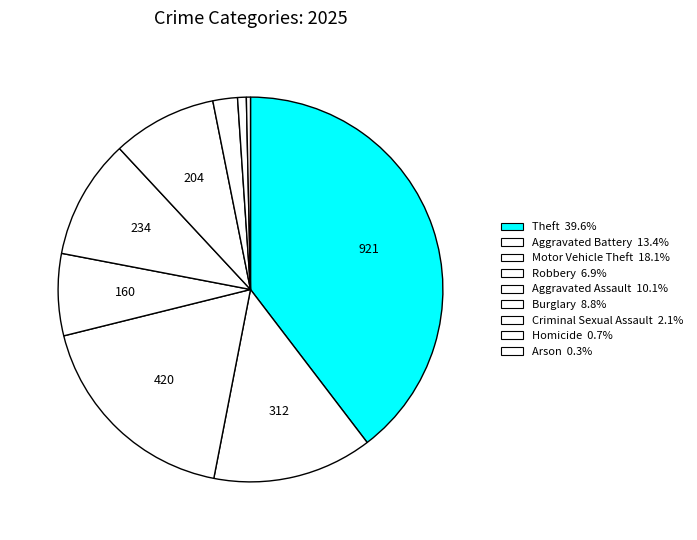

How many segments does this pie chart have?

9